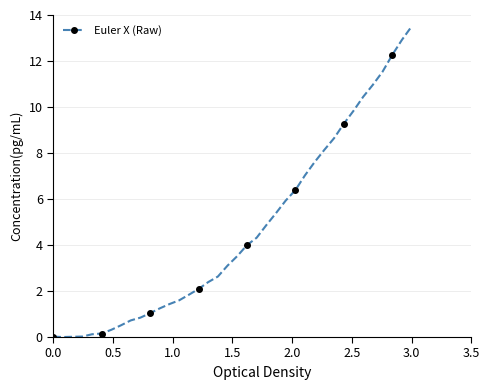

What is the difference between the maximum and second lowest values?

13.5